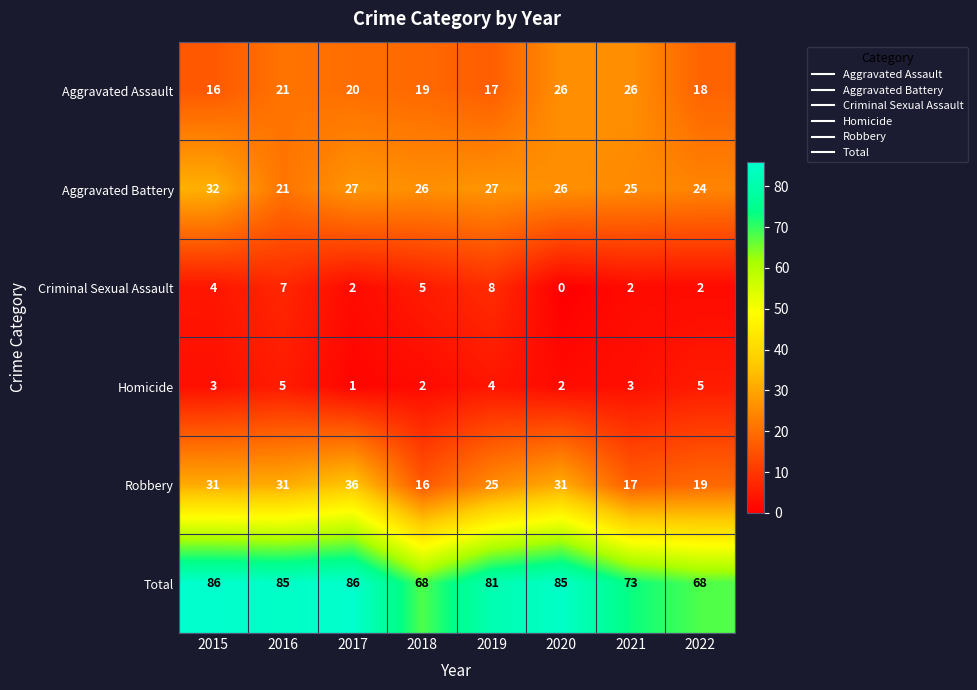

Is it true that Aggravated Assault equals 21 at 2016?

True